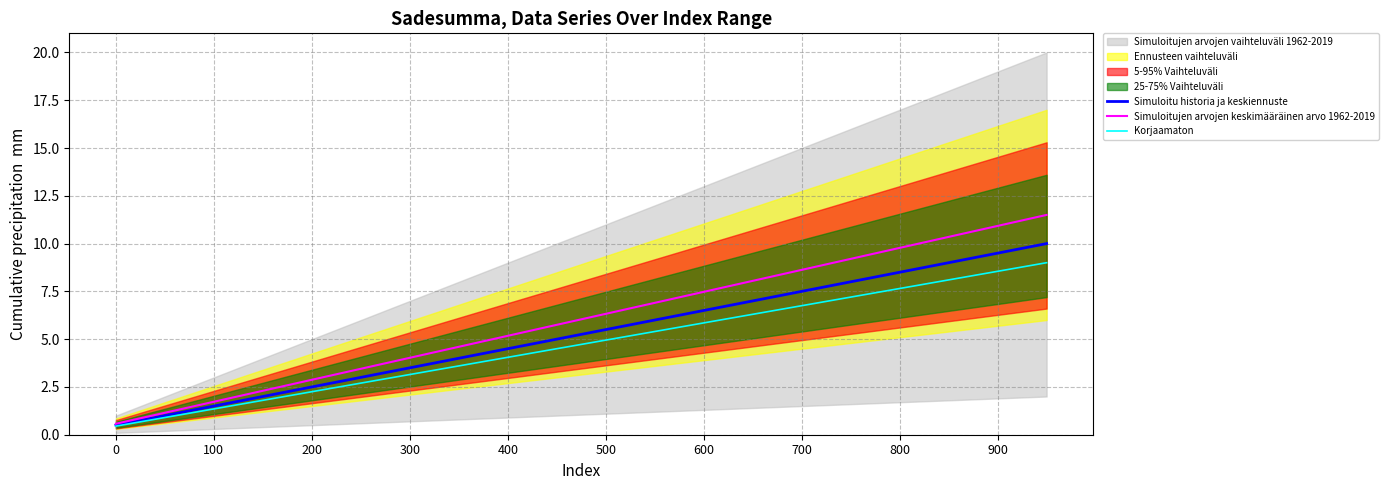

Which series has the largest range (max minus min)?

Simuloitujen arvojen keskimääräinen arvo 1962-2019